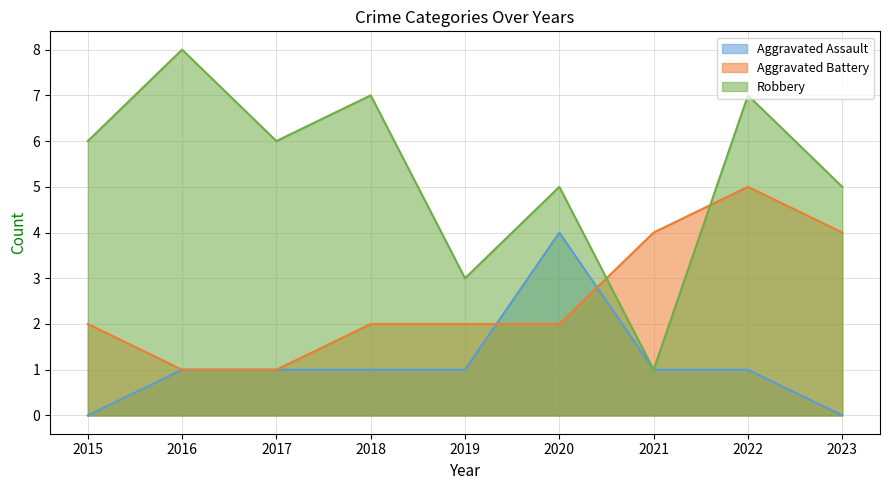

Which series changed the most between 2017 and 2021?

Robbery